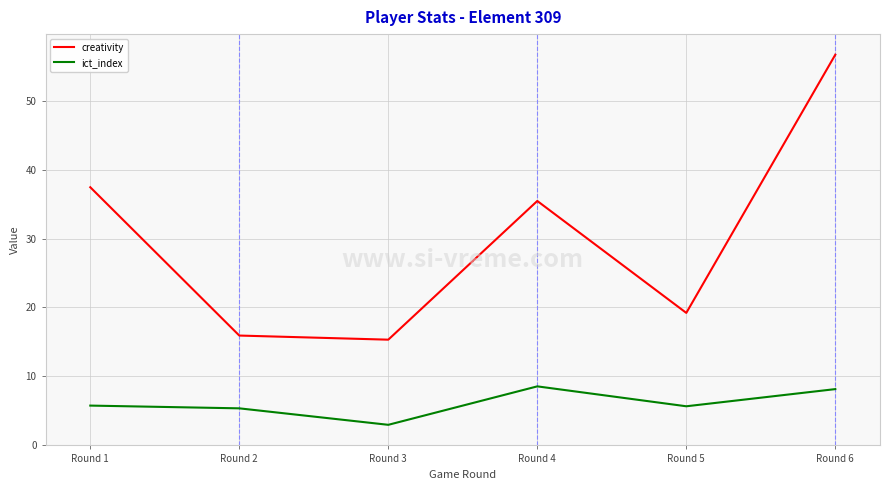

True or false: creativity and ict_index intersect in this chart.

False